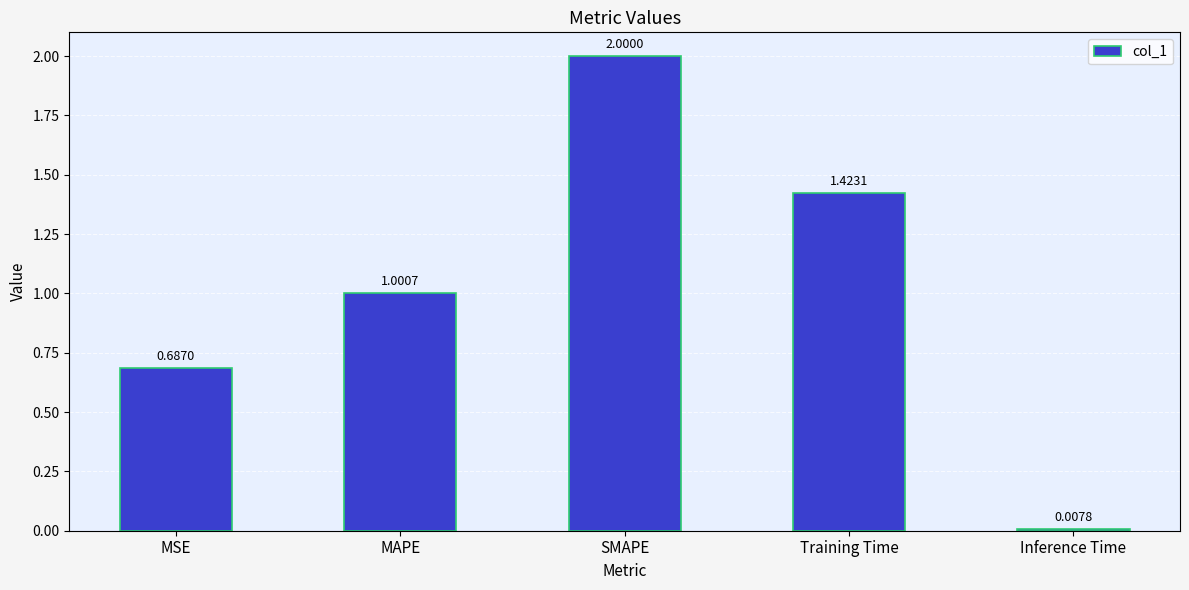

What is the sum of all values?

5.1